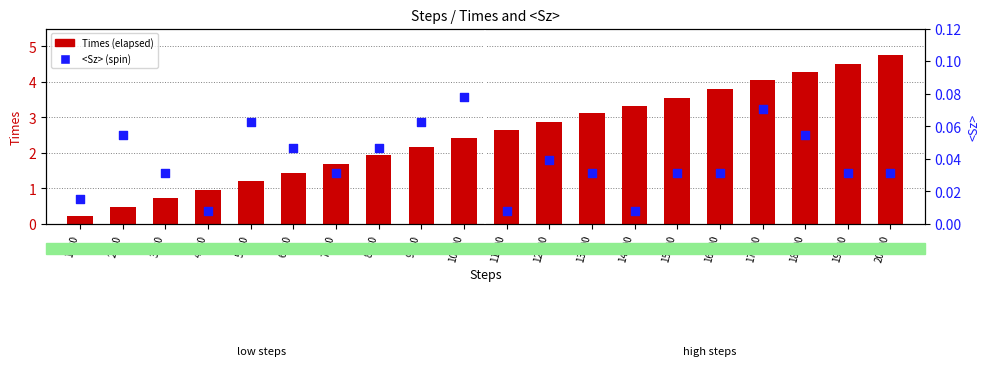

Is the value of <Sz> at 14000 greater than the value of Times (steps) at 19000?

No